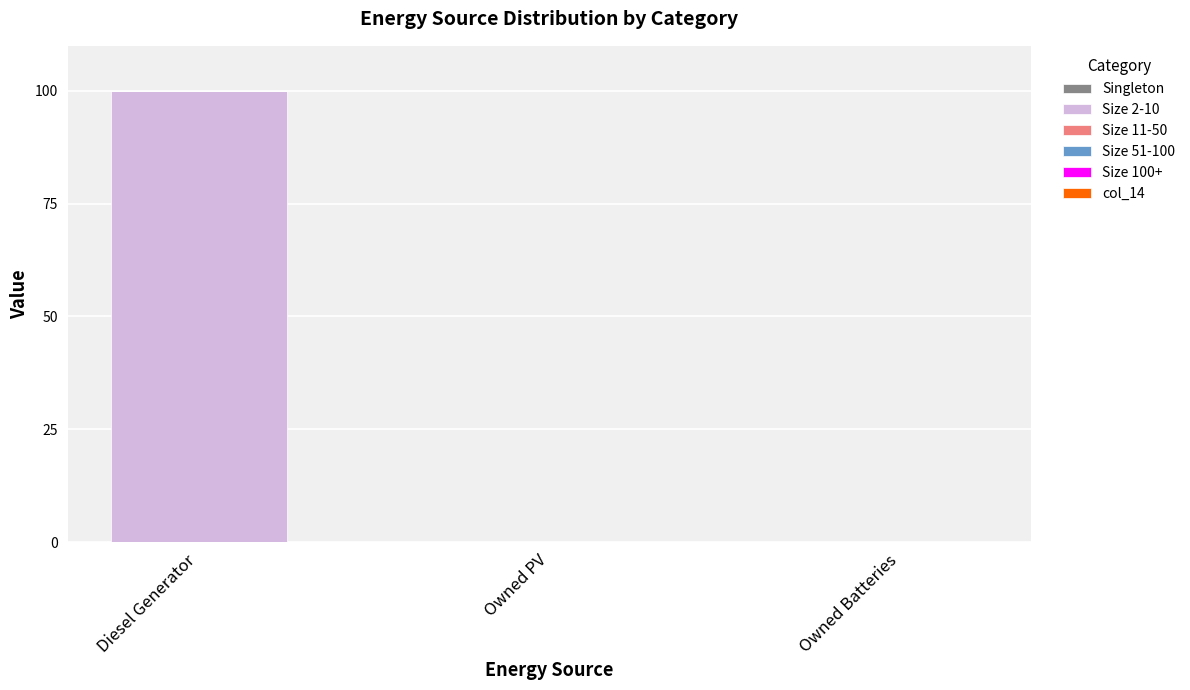

The chart shows a value of 0 at Owned Batteries. True or false?

True